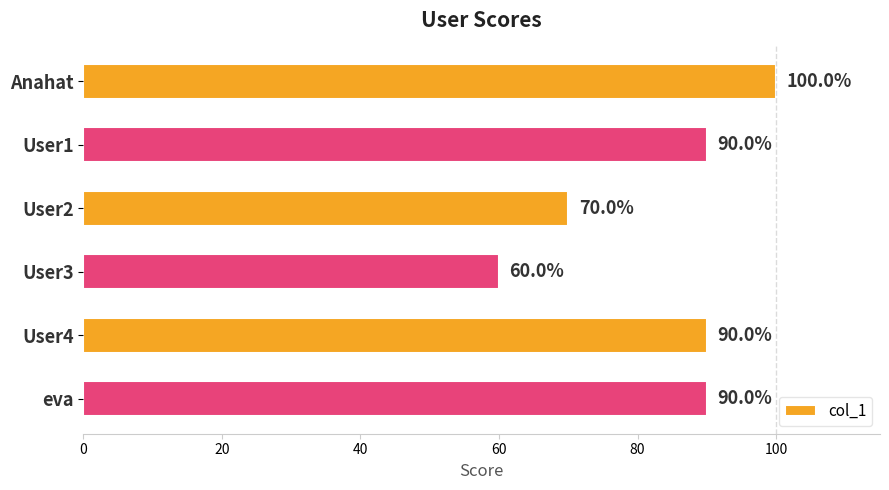

The chart shows a value of 90 at eva. True or false?

True